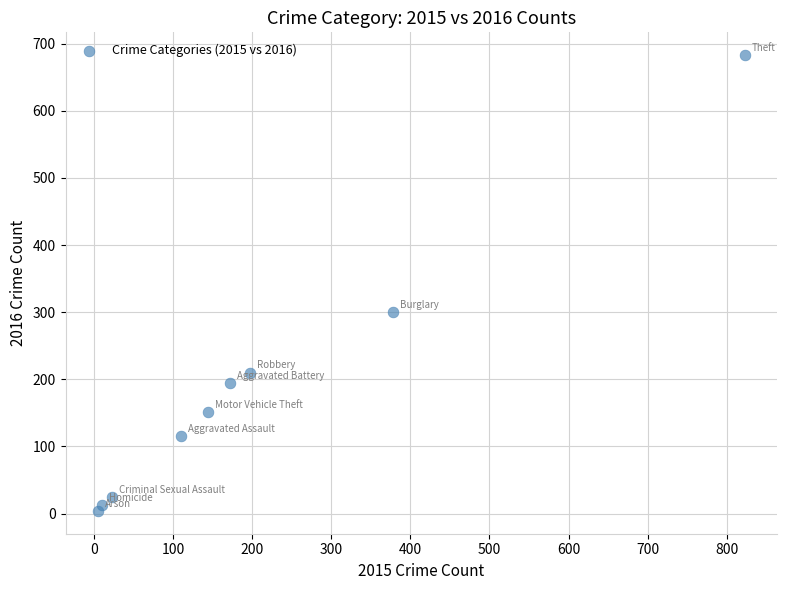

What Y value in the scatter plot is closest to 343?

300